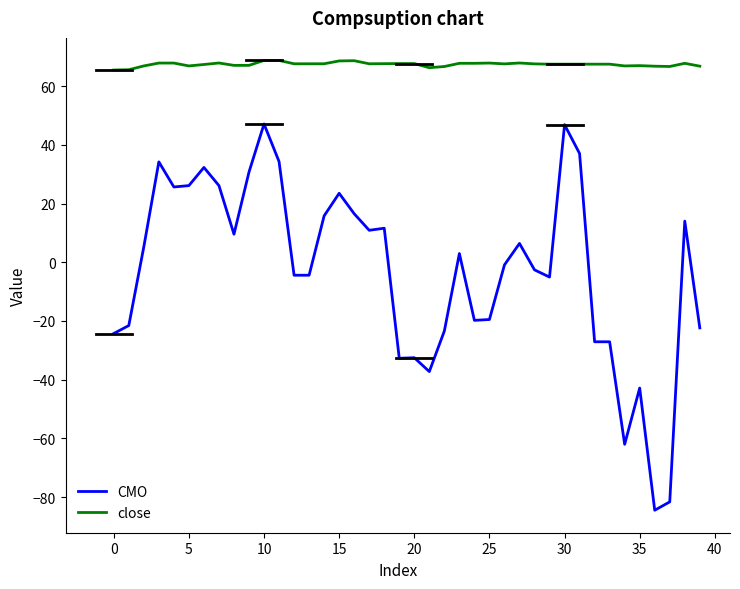

True or false: close and CMO cross at least once.

False